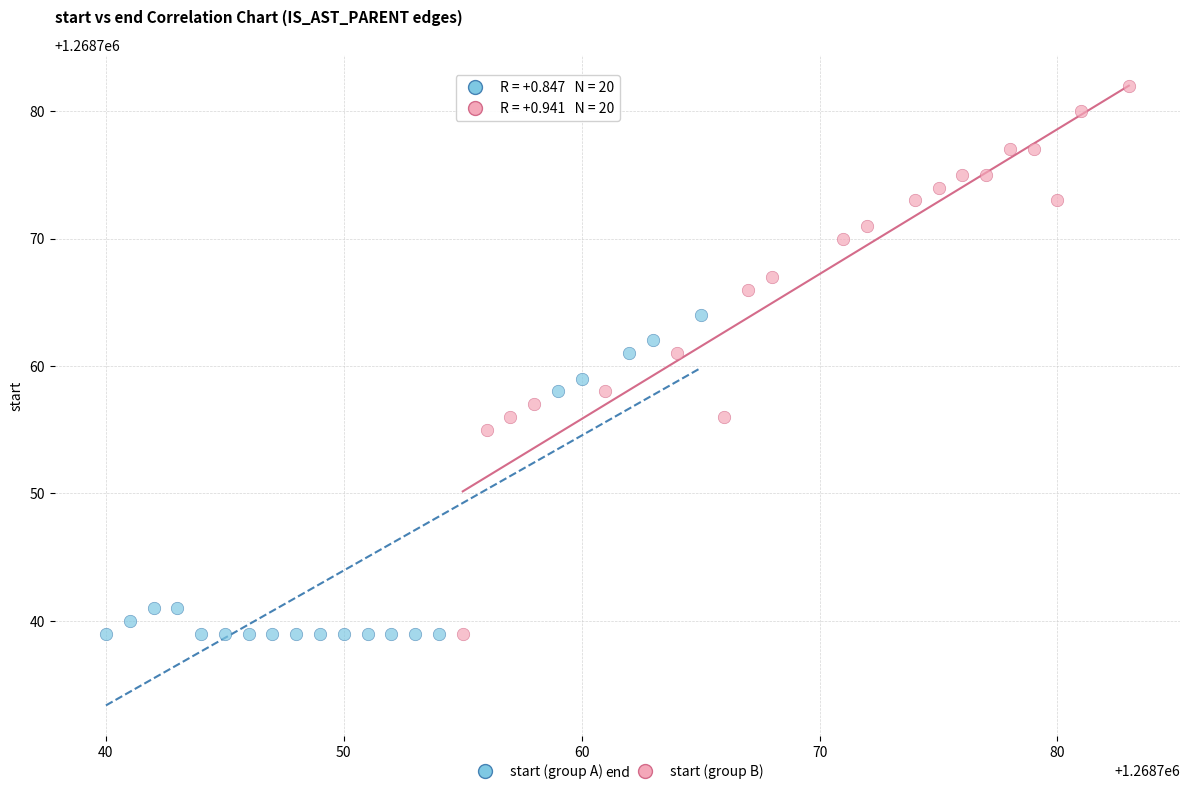

Which series reaches the maximum Y coordinate?

start (group B)